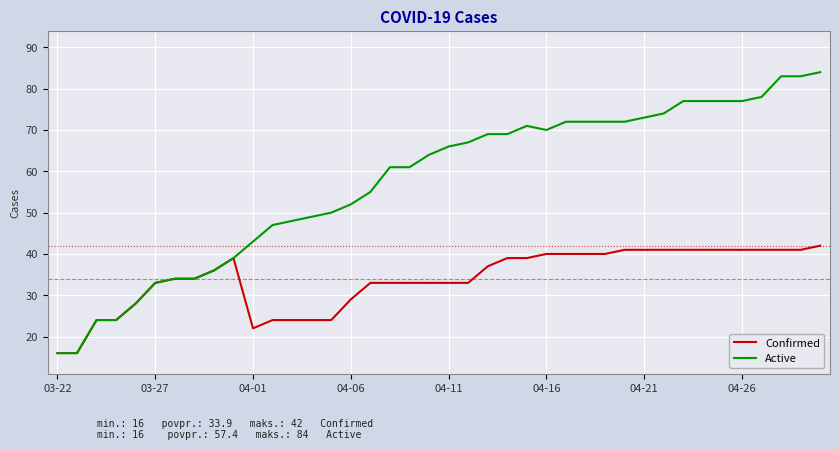

What is the maximum value for Confirmed?

42